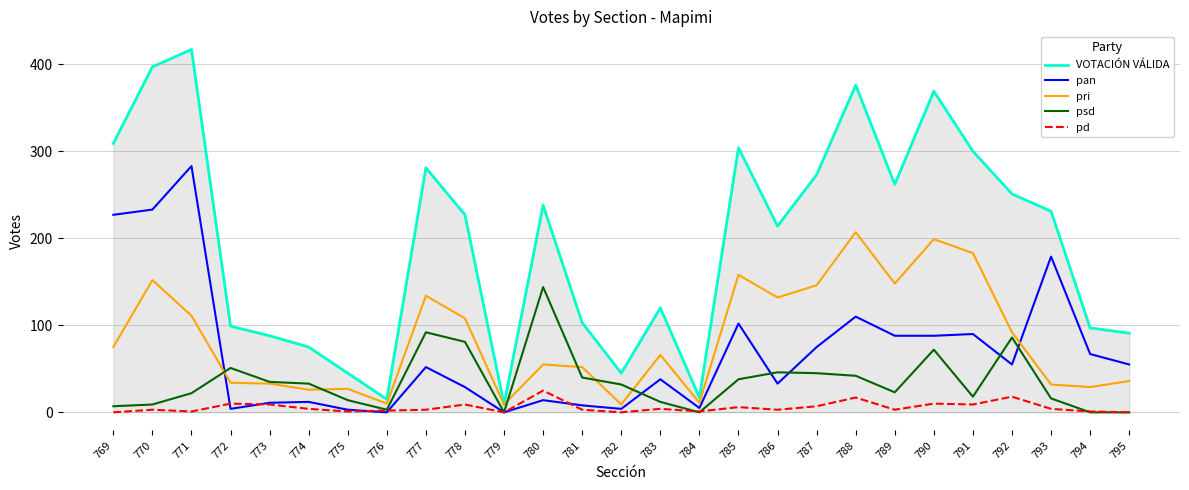

At 778, list the series in order from smallest to largest.

pd, pan, psd, pri, VOTACIÓN VÁLIDA